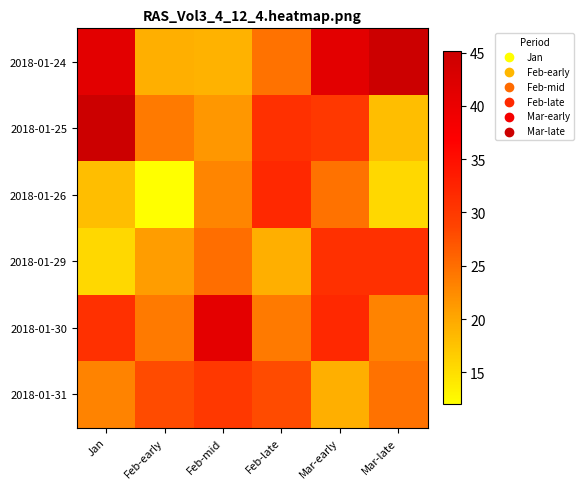

At which category does the chart reach its minimum across all series?

Feb-early